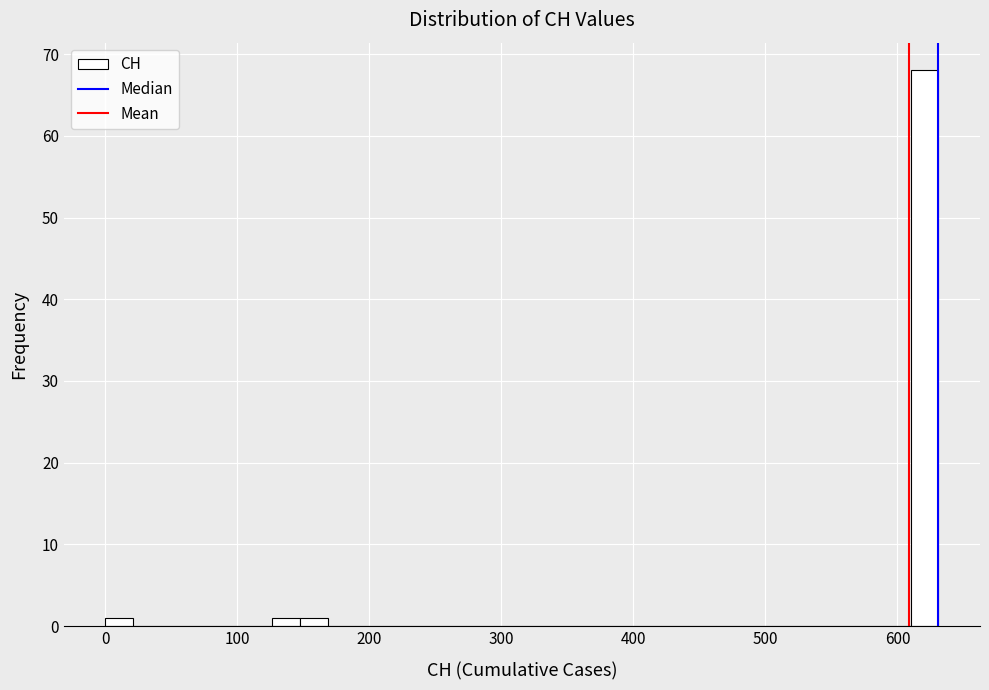

Read against the x-axis, roughly where is the centre of the tallest bar?

620